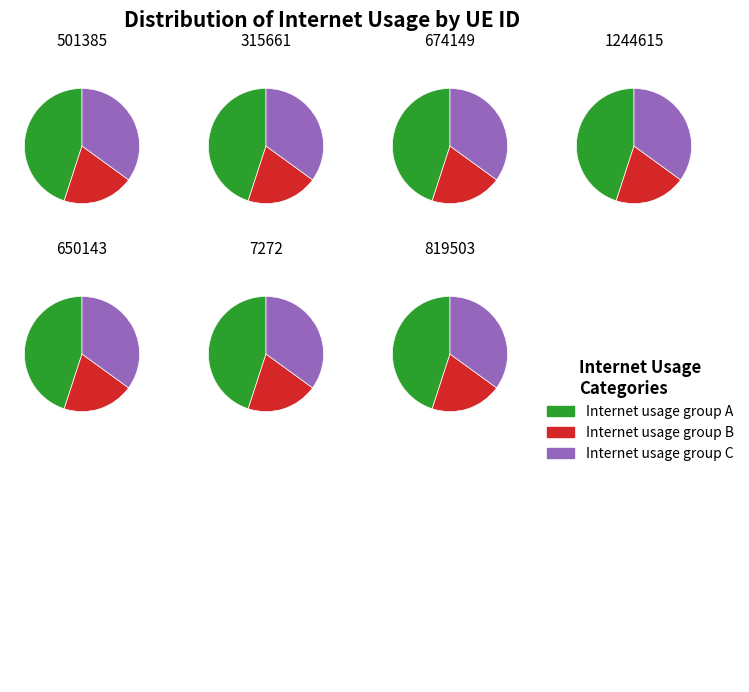

Is there a majority slice in this chart?

No